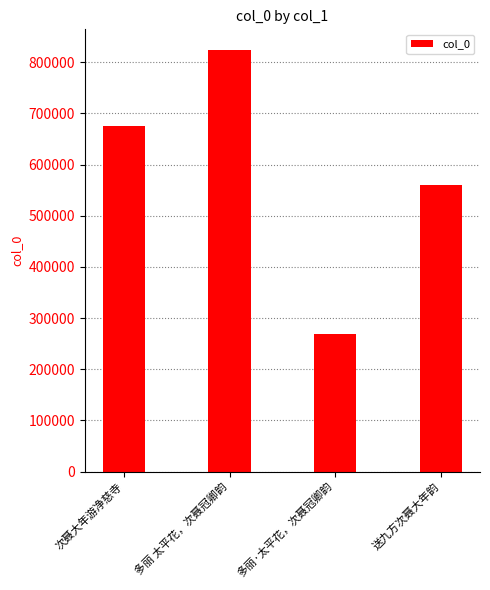

What is the change in value from 次聂大年游净慈寺 to 送九方次聂大年韵?

-115259